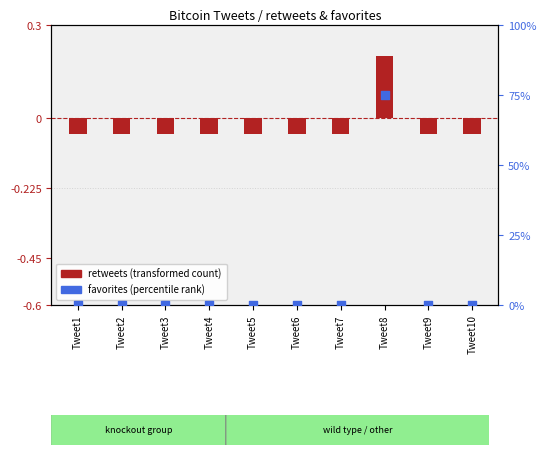

What is the total value across all series at Tweet5?

-0.1